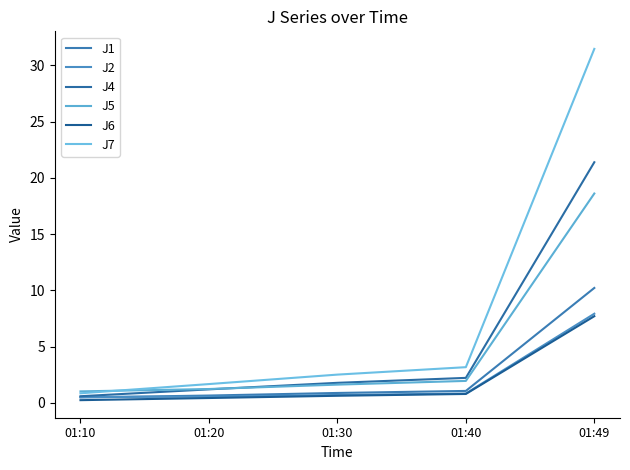

What is the spread (max minus min) of values at 01:40?

2.4